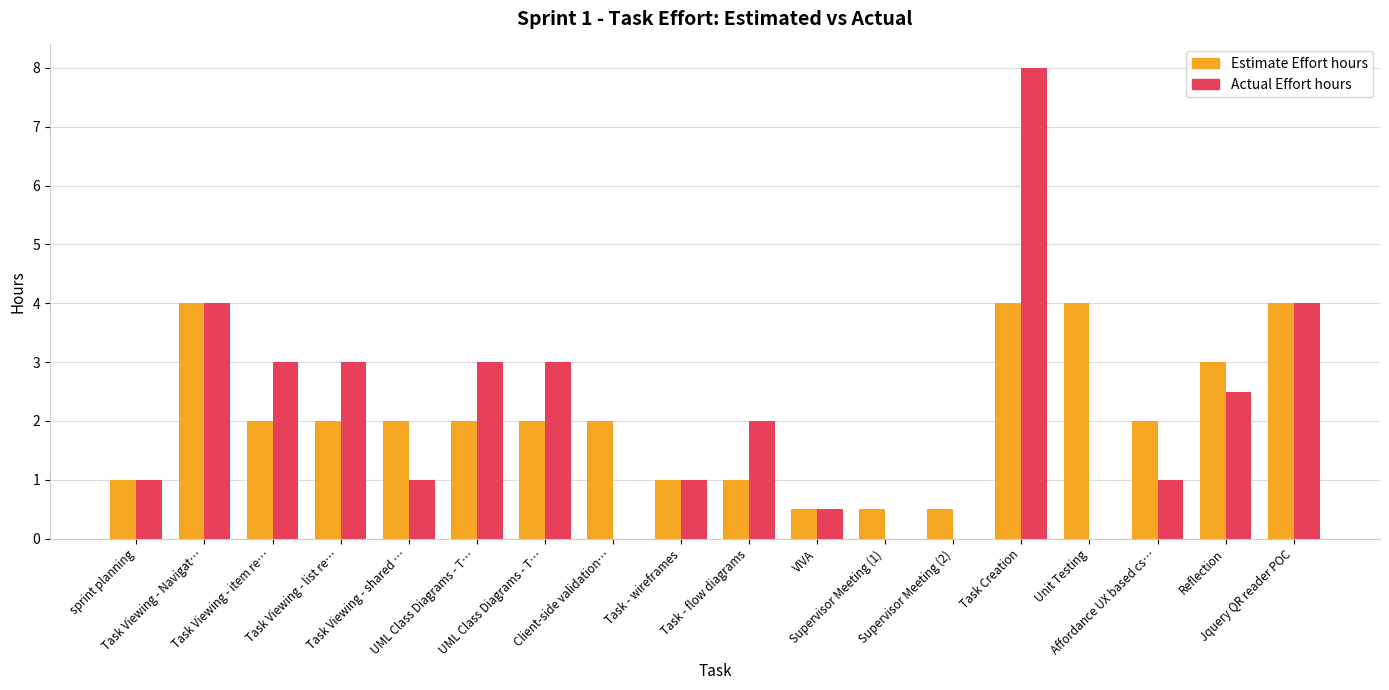

What is the difference between the Actual Effort hours values at sprint planning and Task Viewing - item re…?

2.0